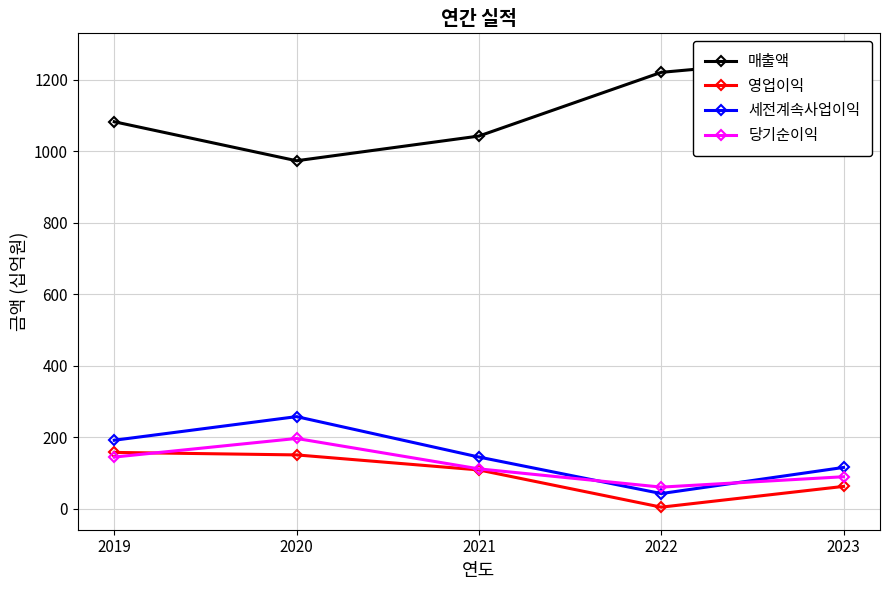

What is the difference between the maximum and second lowest values in the 당기순이익 series?

107